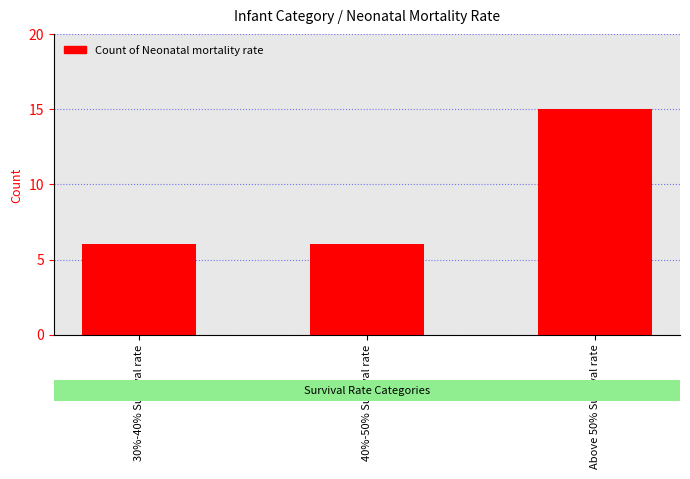

What is the label of the 1st bar from the right?

Above 50% Survival rate